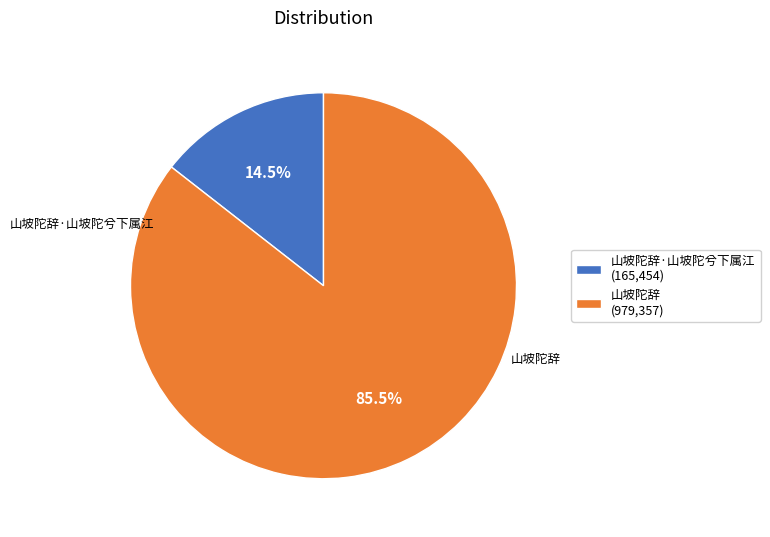

Which category has the biggest portion of the pie?

山坡陀辞 (979,357)